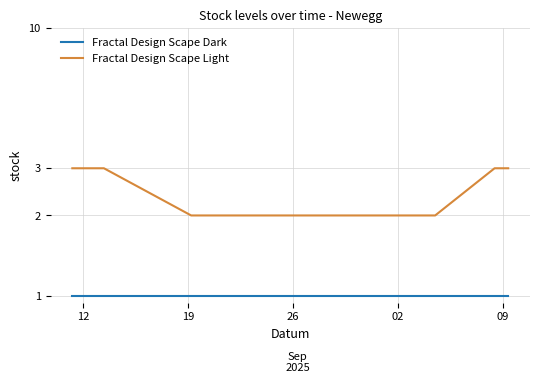

What is the label of the 4th point from the left?

02